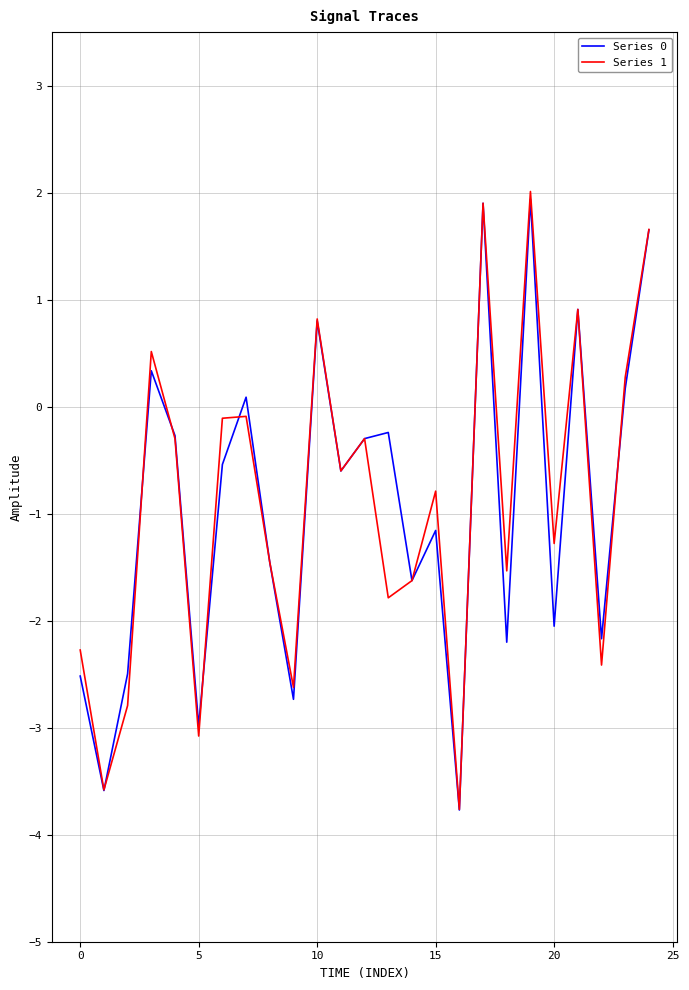

What is the difference between the maximum and minimum values in the Series 0 series?

5.7